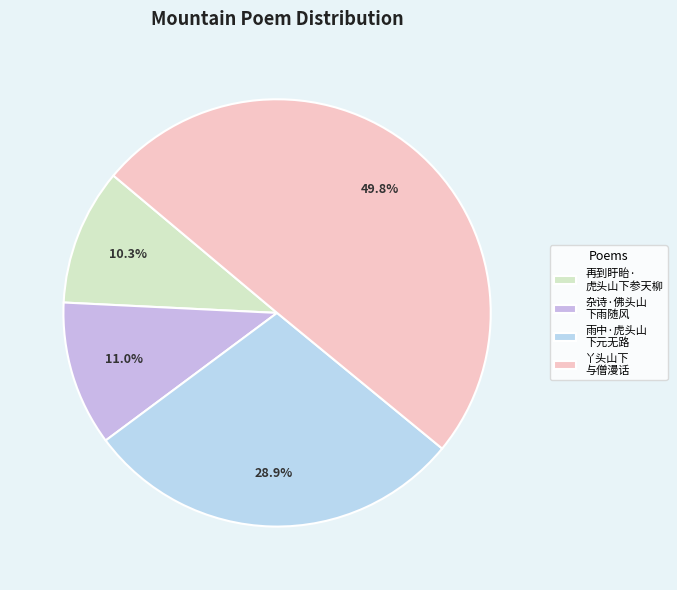

How many segments does this pie chart have?

4